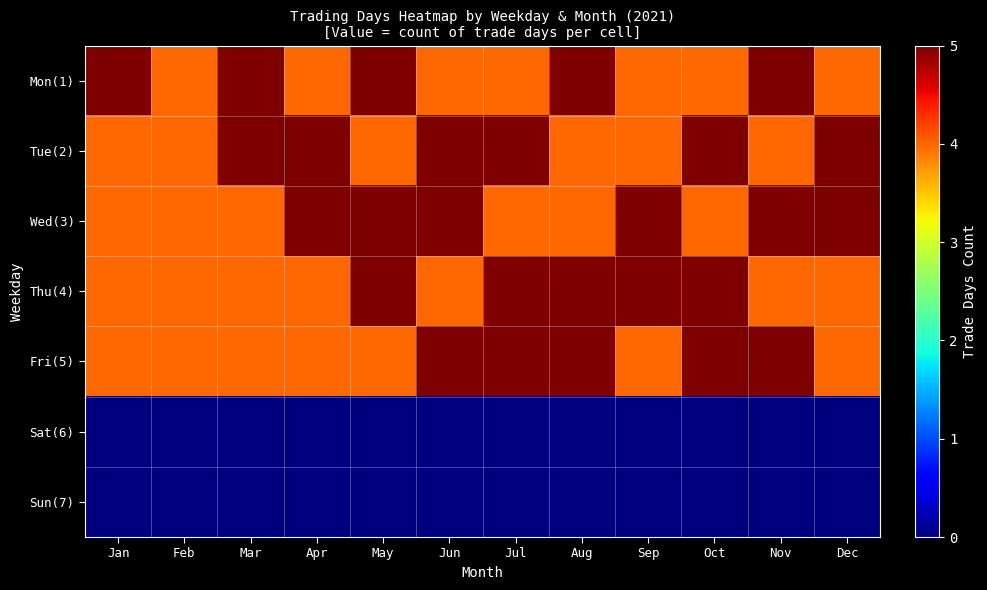

Reading right to left, transcribe all the data shown in this chart.

Mon(1): Dec=4	Nov=5	Oct=4	Sep=4	Aug=5	Jul=4	Jun=4	May=5	Apr=4	Mar=5	Feb=4	Jan=5
Tue(2): Dec=5	Nov=4	Oct=5	Sep=4	Aug=4	Jul=5	Jun=5	May=4	Apr=5	Mar=5	Feb=4	Jan=4
Wed(3): Dec=5	Nov=5	Oct=4	Sep=5	Aug=4	Jul=4	Jun=5	May=5	Apr=5	Mar=4	Feb=4	Jan=4
Thu(4): Dec=4	Nov=4	Oct=5	Sep=5	Aug=5	Jul=5	Jun=4	May=5	Apr=4	Mar=4	Feb=4	Jan=4
Fri(5): Dec=4	Nov=5	Oct=5	Sep=4	Aug=5	Jul=5	Jun=5	May=4	Apr=4	Mar=4	Feb=4	Jan=4
Sat(6): Dec=0	Nov=0	Oct=0	Sep=0	Aug=0	Jul=0	Jun=0	May=0	Apr=0	Mar=0	Feb=0	Jan=0
Sun(7): Dec=0	Nov=0	Oct=0	Sep=0	Aug=0	Jul=0	Jun=0	May=0	Apr=0	Mar=0	Feb=0	Jan=0